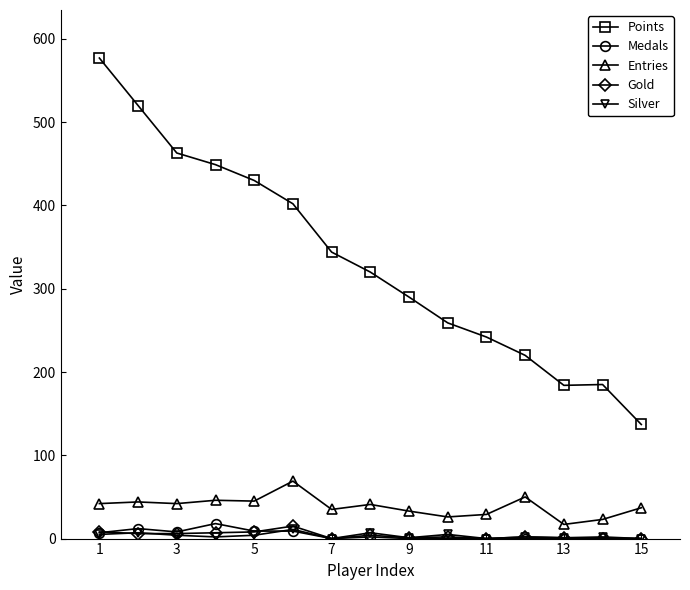

True or false: Gold has more than 2 points higher than both neighbors.

True